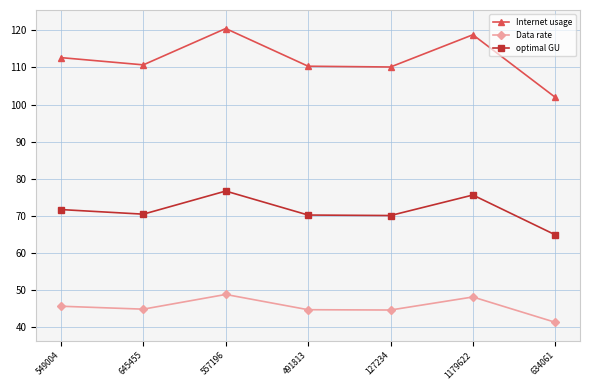

True or false: Internet usage has a value of 195.5 at 491813.

False